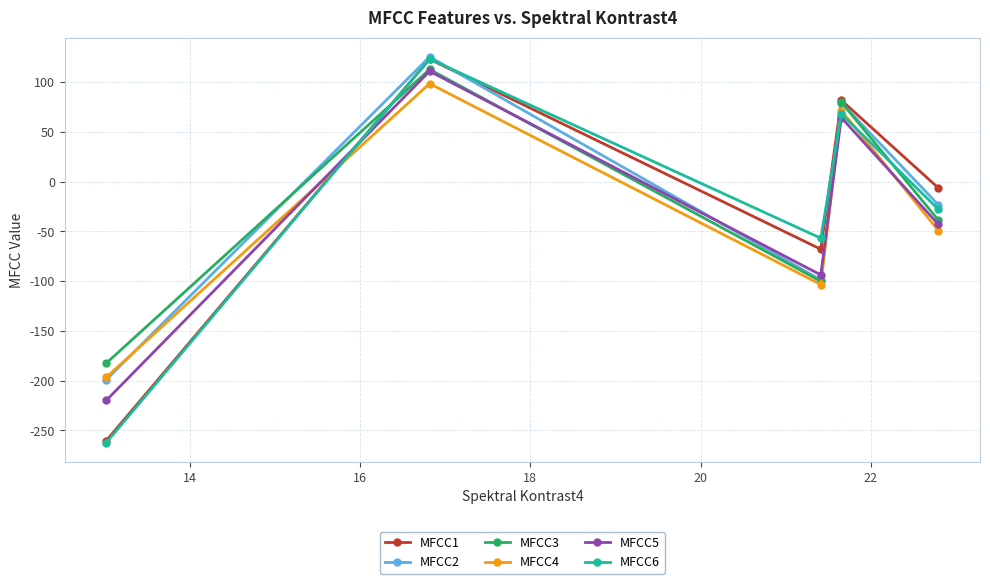

What is the smallest value displayed?

-262.2